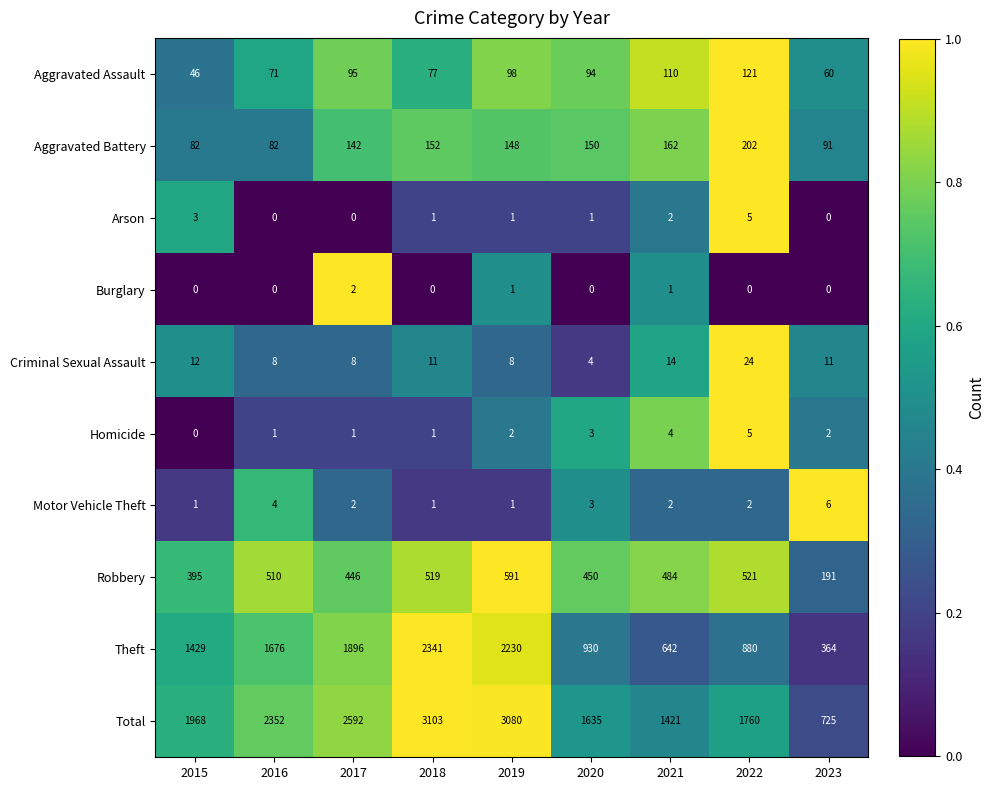

What is the difference between the highest and lowest values at 2020?

1635